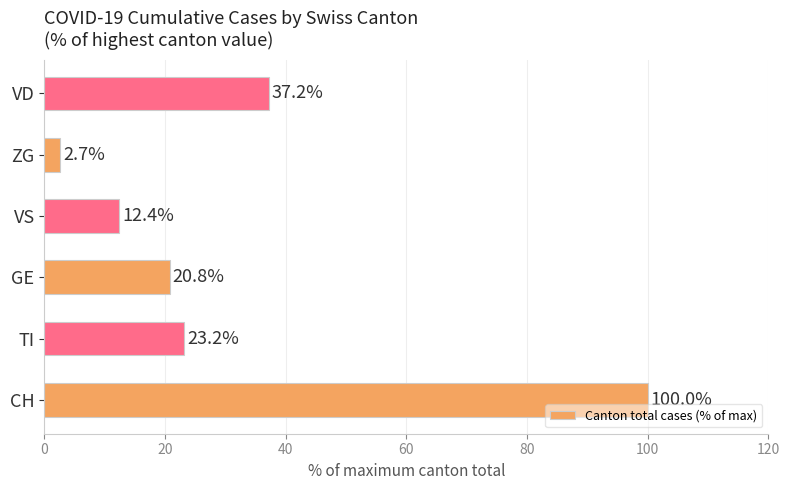

What is the ratio of the value at GE to the value at VD?

0.6